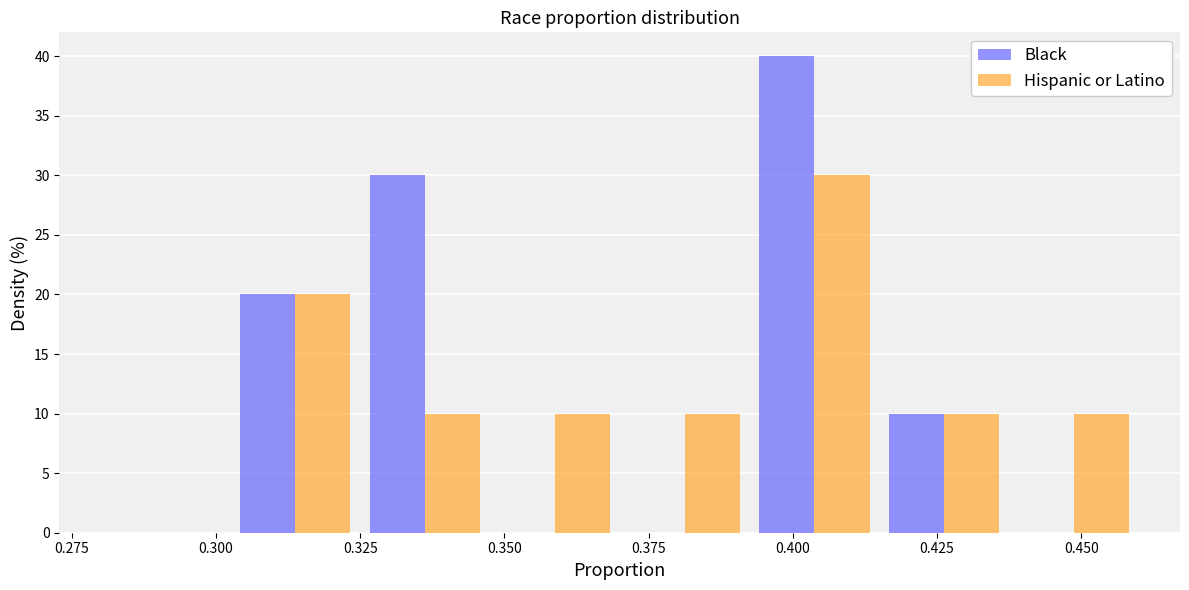

Reading left to right, transcribe this chart: for each range on the x-axis, give the height of each series' bar. Neither the bar edges nor the heights are printed on the chart, so give them approximately, as read against the axes.

0.280 to 0.305: Black=0	Hispanic or Latino=0
0.305 to 0.325: Black=20	Hispanic or Latino=20
0.325 to 0.350: Black=30	Hispanic or Latino=10
0.350 to 0.370: Black=0	Hispanic or Latino=10
0.370 to 0.395: Black=0	Hispanic or Latino=10
0.395 to 0.415: Black=40	Hispanic or Latino=30
0.415 to 0.440: Black=10	Hispanic or Latino=10
0.440 to 0.460: Black=0	Hispanic or Latino=10